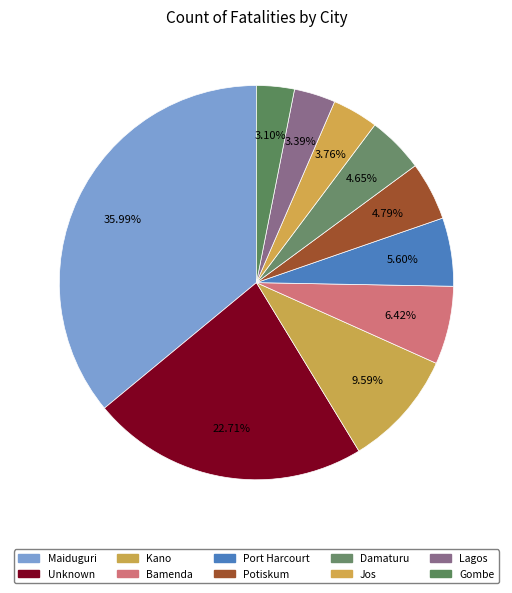

How many slices are in this pie chart?

10